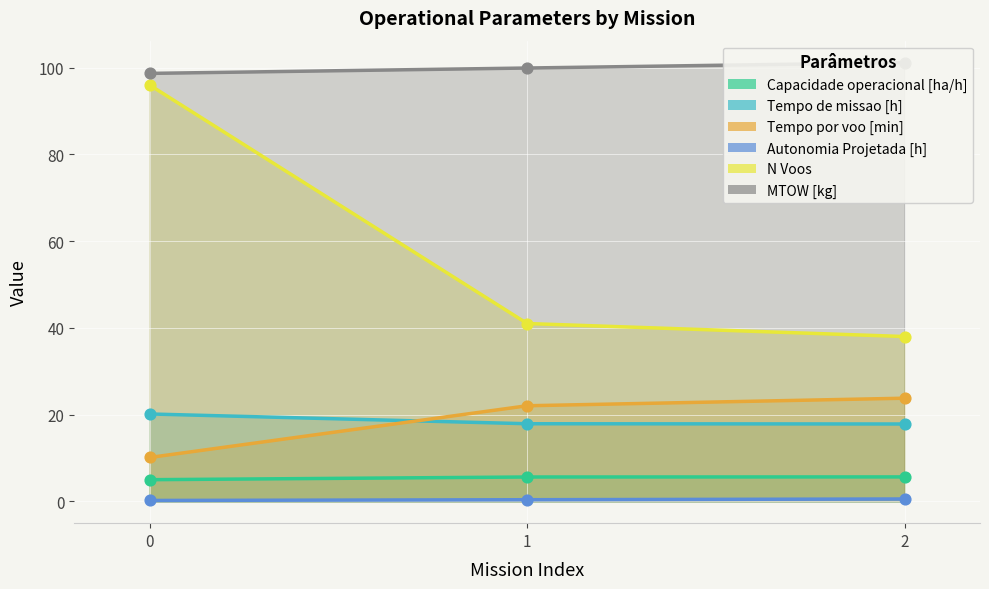

Which series contains the highest Y value?

MTOW [kg]